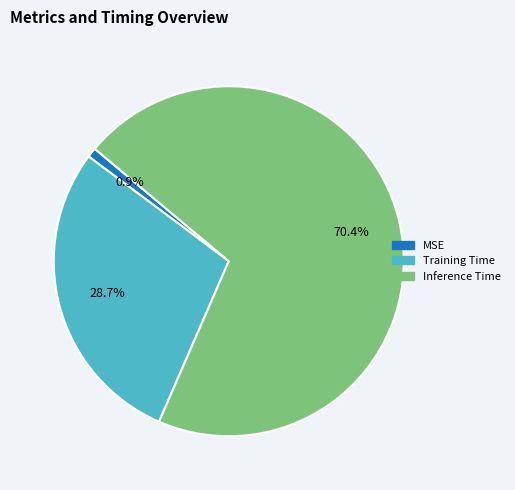

To the nearest percent, what is the difference between the Inference Time and MSE slice percentages?

70%